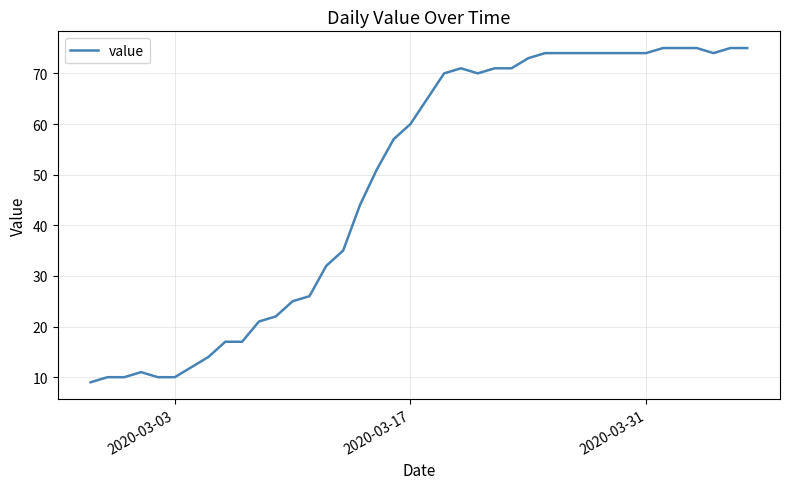

Reading left to right, list all the values displayed in this chart.

9	10	10	11	10	10	12	14	17	17	21	22	25	26	32	35	44	51	57	60	65	70	71	70	71	71	73	74	74	74	74	74	74	74	75	75	75	74	75	75